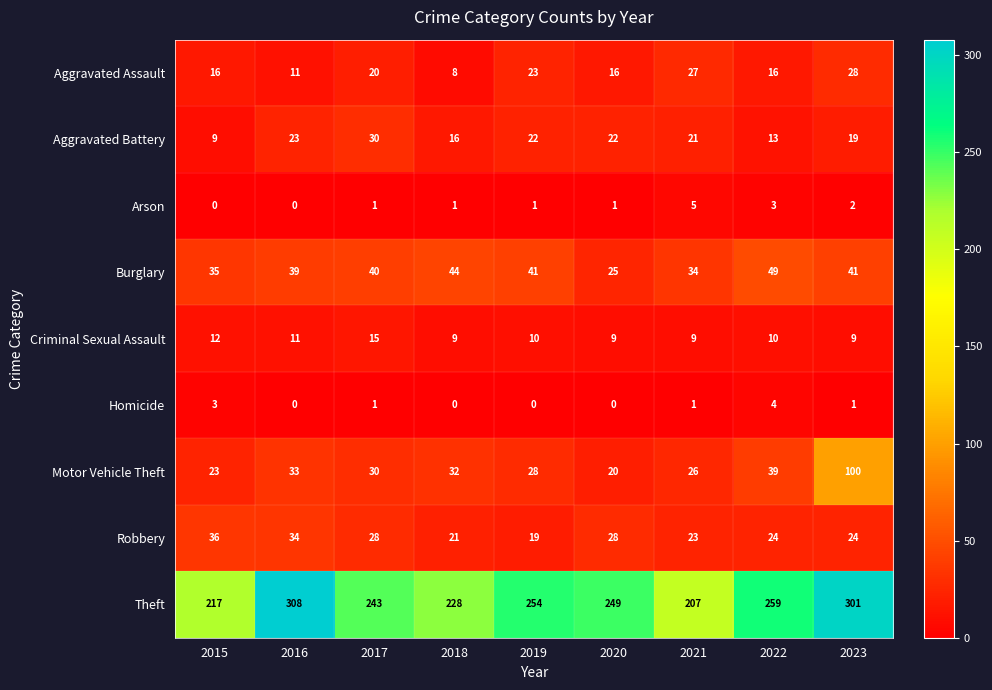

What is the difference between the maximum and minimum values in the Criminal Sexual Assault series?

6